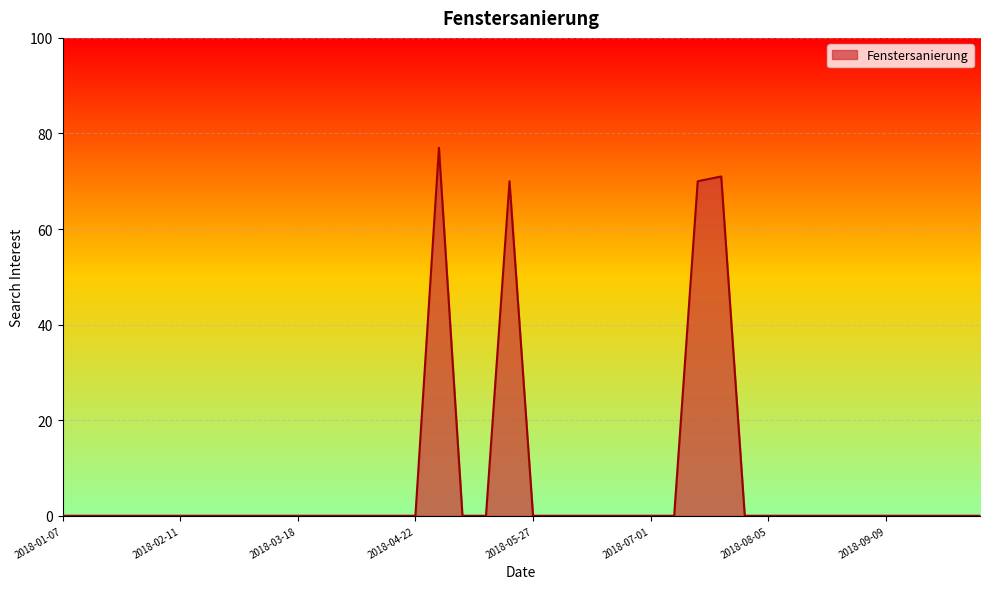

Does the chart display data point markers on the line(s)?

No